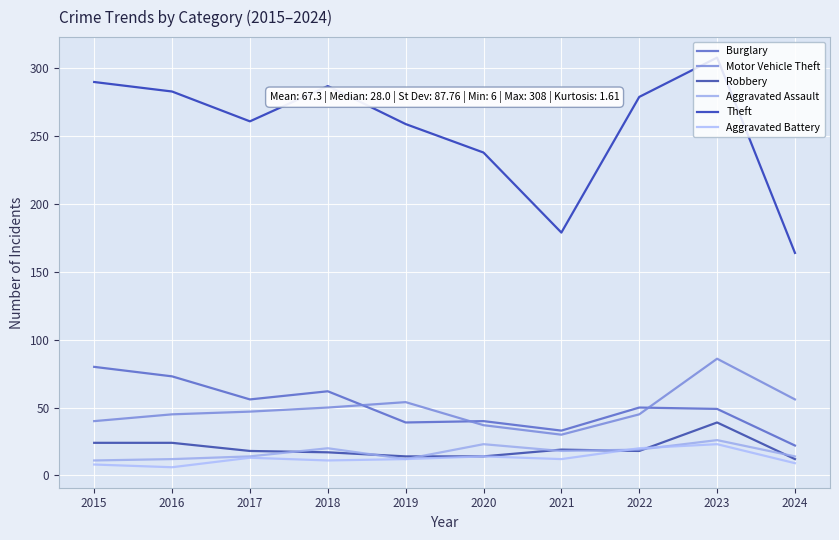

List the series in order of their peak value, highest first.

Theft, Motor Vehicle Theft, Burglary, Robbery, Aggravated Assault, Aggravated Battery